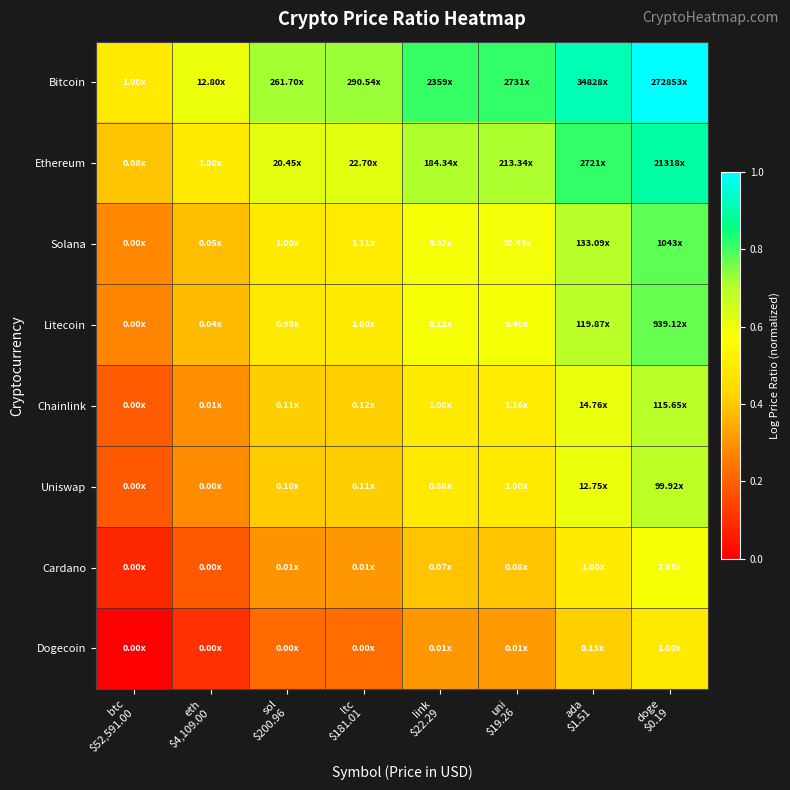

Reading left to right, what are all the values shown in this chart?

Bitcoin: btc
$52,591.00=0.5	eth
$4,109.00=0.6	sol
$200.96=0.7	ltc
$181.01=0.7	link
$22.29=0.8	uni
$19.26=0.8	ada
$1.51=0.9	doge
$0.19=1.0
Ethereum: btc
$52,591.00=0.4	eth
$4,109.00=0.5	sol
$200.96=0.6	ltc
$181.01=0.6	link
$22.29=0.7	uni
$19.26=0.7	ada
$1.51=0.8	doge
$0.19=0.9
Solana: btc
$52,591.00=0.3	eth
$4,109.00=0.4	sol
$200.96=0.5	ltc
$181.01=0.5	link
$22.29=0.6	uni
$19.26=0.6	ada
$1.51=0.7	doge
$0.19=0.8
Litecoin: btc
$52,591.00=0.3	eth
$4,109.00=0.4	sol
$200.96=0.5	ltc
$181.01=0.5	link
$22.29=0.6	uni
$19.26=0.6	ada
$1.51=0.7	doge
$0.19=0.8
Chainlink: btc
$52,591.00=0.2	eth
$4,109.00=0.3	sol
$200.96=0.4	ltc
$181.01=0.4	link
$22.29=0.5	uni
$19.26=0.5	ada
$1.51=0.6	doge
$0.19=0.7
Uniswap: btc
$52,591.00=0.2	eth
$4,109.00=0.3	sol
$200.96=0.4	ltc
$181.01=0.4	link
$22.29=0.5	uni
$19.26=0.5	ada
$1.51=0.6	doge
$0.19=0.7
Cardano: btc
$52,591.00=0.1	eth
$4,109.00=0.2	sol
$200.96=0.3	ltc
$181.01=0.3	link
$22.29=0.4	uni
$19.26=0.4	ada
$1.51=0.5	doge
$0.19=0.6
Dogecoin: btc
$52,591.00=0.0	eth
$4,109.00=0.1	sol
$200.96=0.2	ltc
$181.01=0.2	link
$22.29=0.3	uni
$19.26=0.3	ada
$1.51=0.4	doge
$0.19=0.5